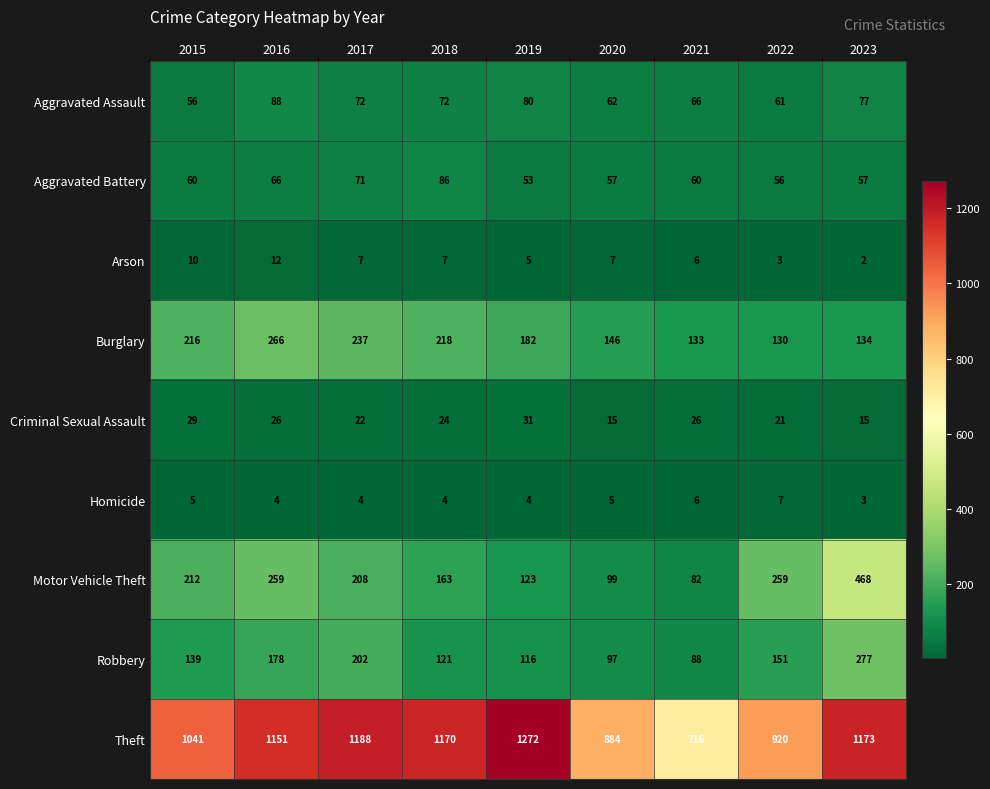

Rank the series by their maximum value, from highest to lowest.

Theft, Motor Vehicle Theft, Robbery, Burglary, Aggravated Assault, Aggravated Battery, Criminal Sexual Assault, Arson, Homicide